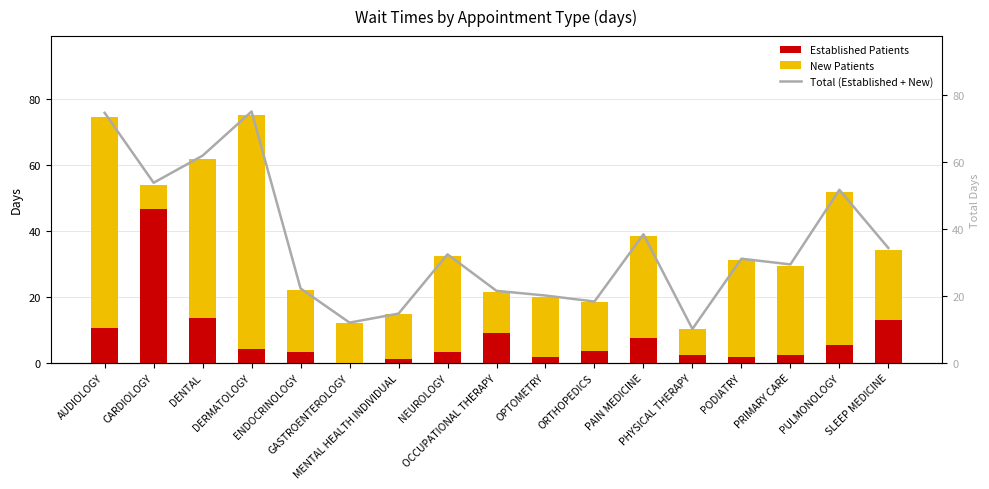

Rank the series at NEUROLOGY from highest to lowest value.

Total (Established + New), New Patients, Established Patients